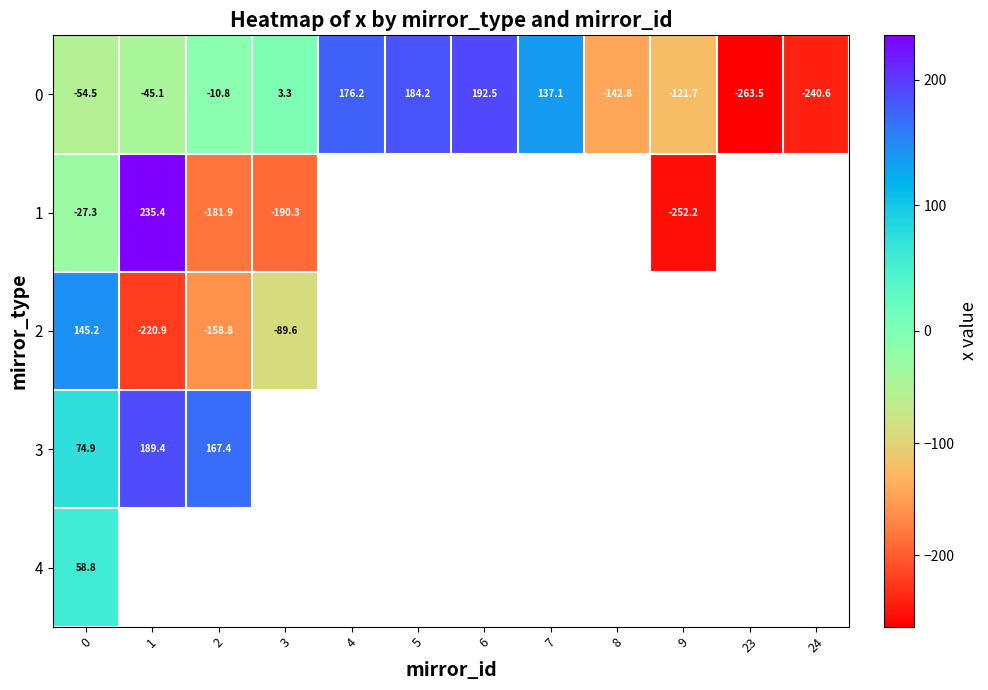

At which label does row_0 reach its minimum?

23